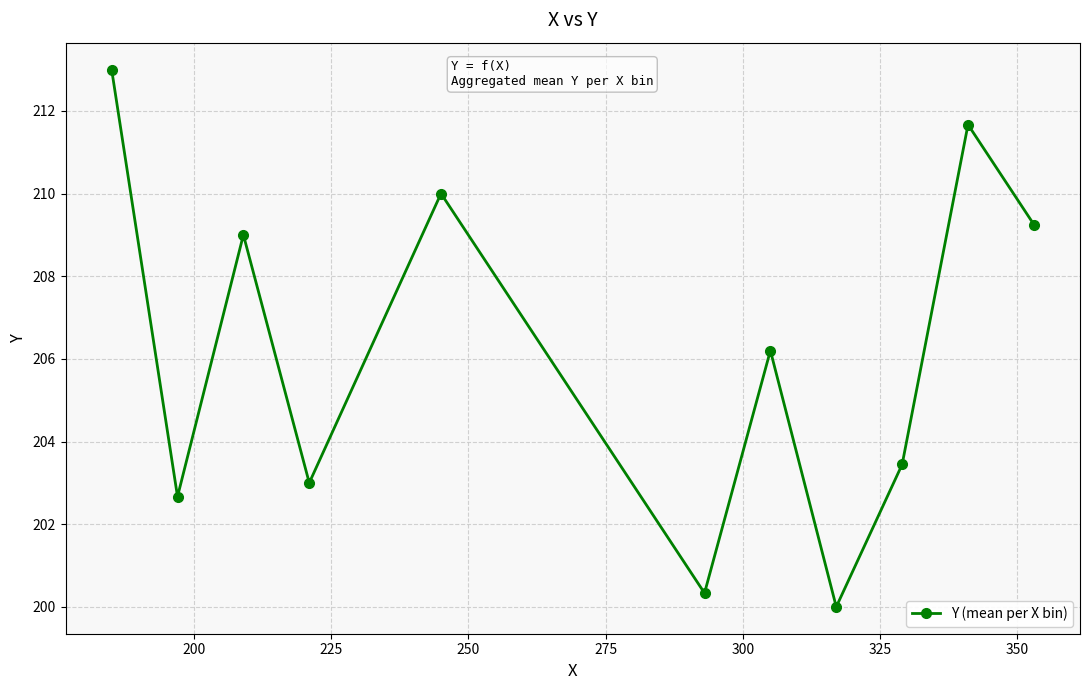

What is the greatest value displayed?

213.0